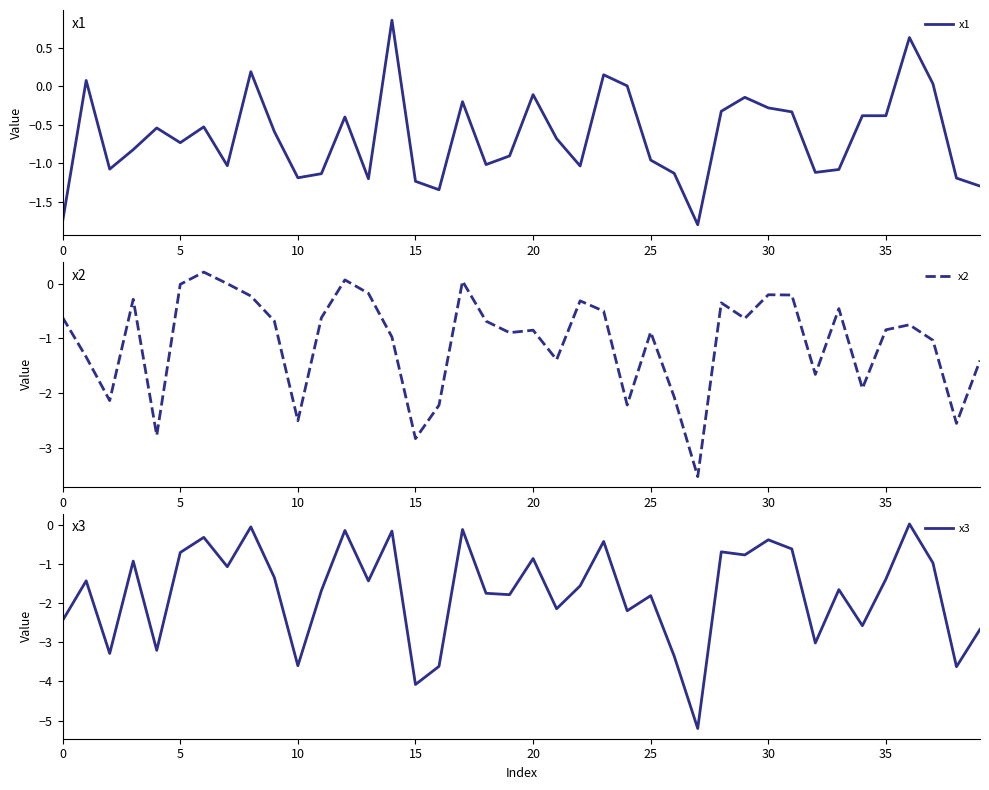

What is the spread (max minus min) of values at 33?

1.2